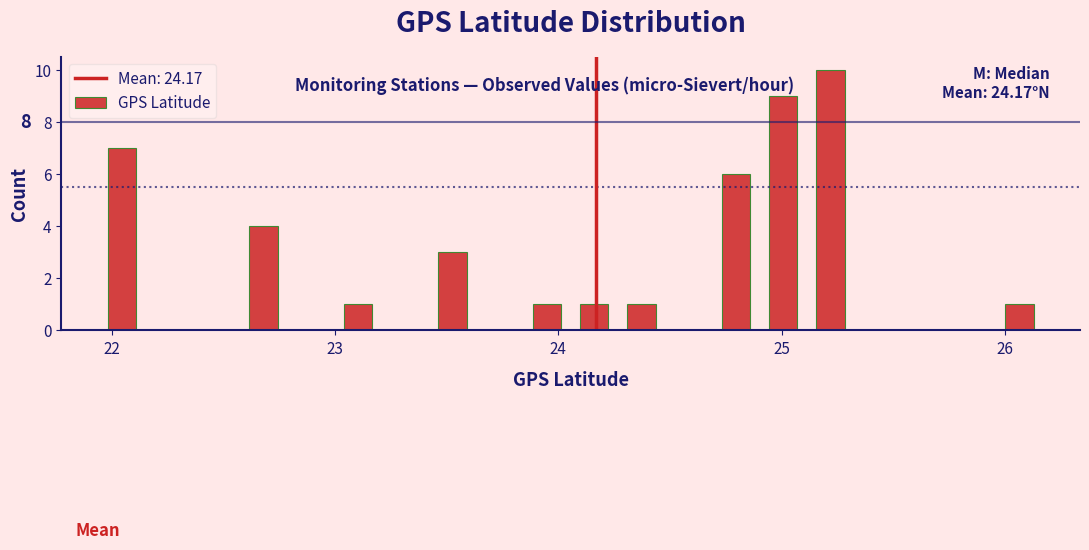

Read against the x-axis, roughly where is the centre of the tallest bar?

25.2